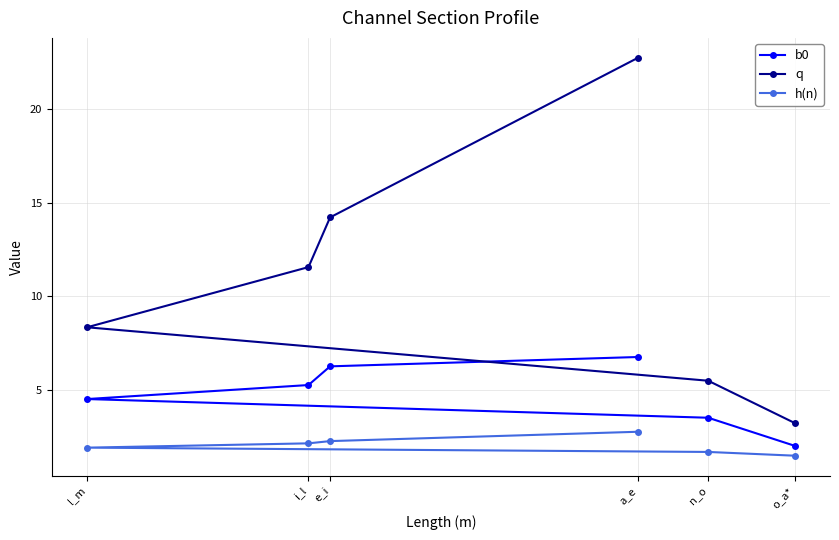

What is the highest value of the q series?

22.8